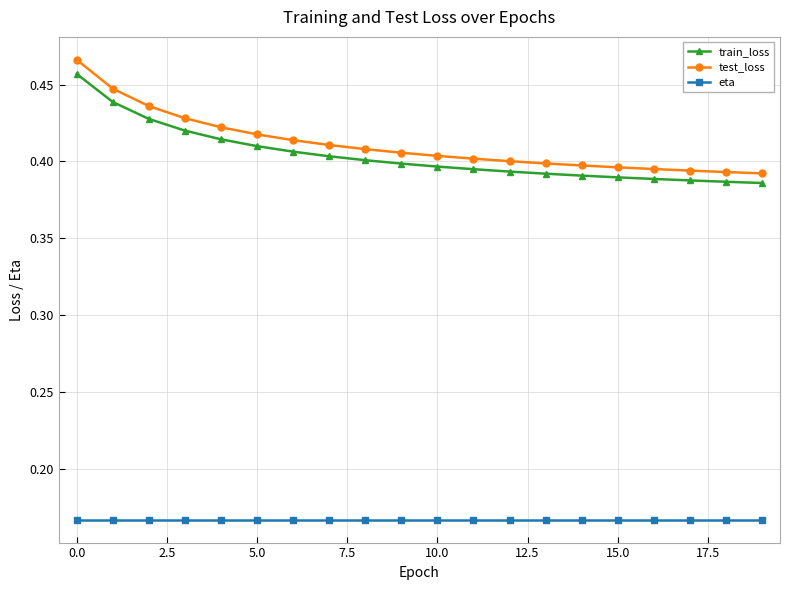

Which series has the widest spread of values?

test_loss